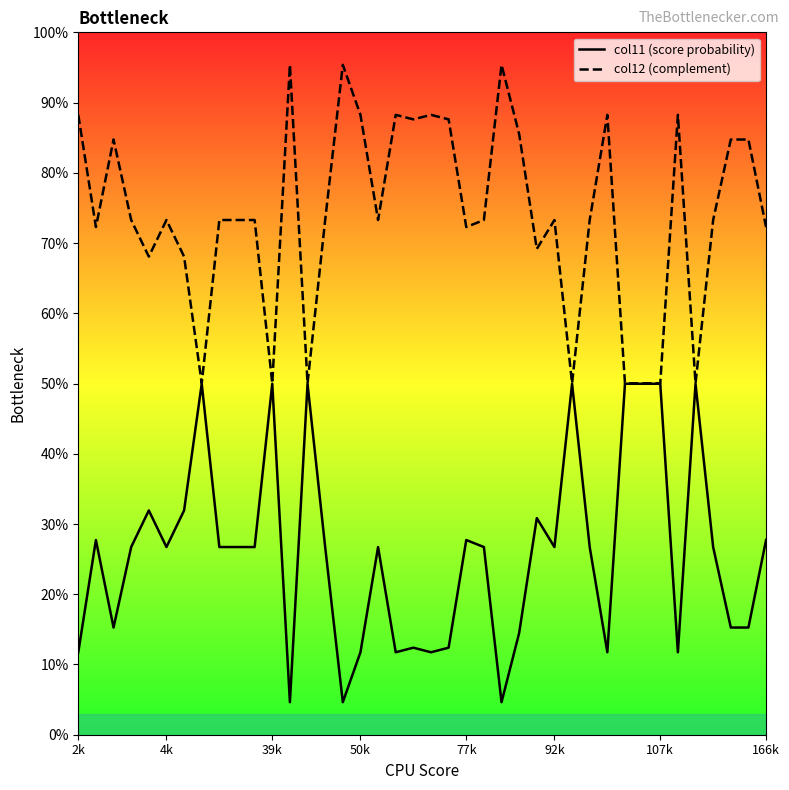

How many data points does each series have?

40